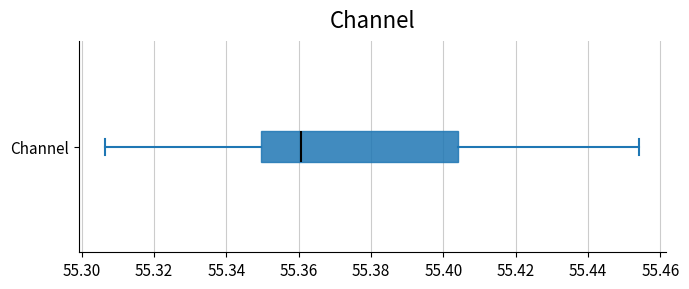

Read this box plot against the x-axis: the position of the median line, the range covered by the box, and the ends of both whiskers. The values are not printed on the chart, so give them approximately, as read against the axis.

median 55.360, box 55.350 to 55.404, whiskers 55.306 to 55.454